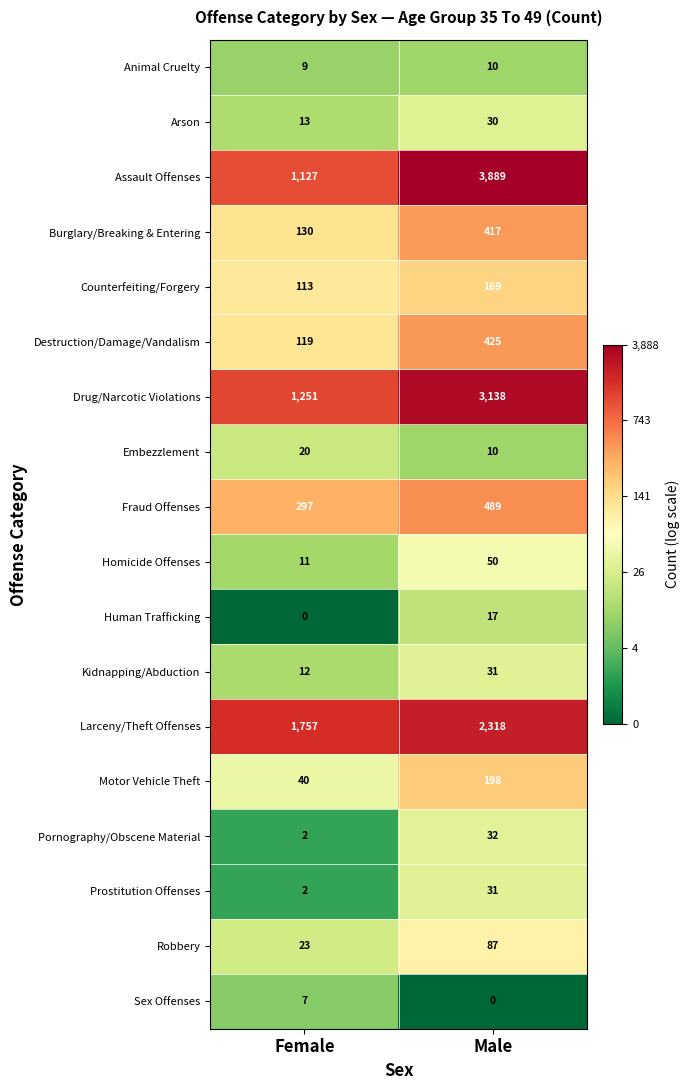

Which series has the widest spread of values?

Assault Offenses